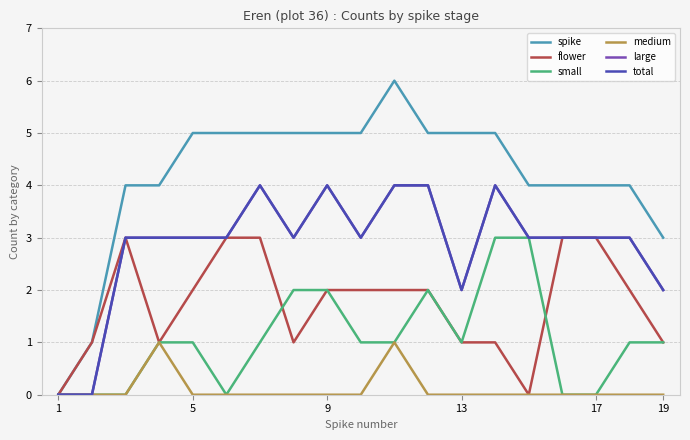

Is this an area chart (filled region under the line)?

No